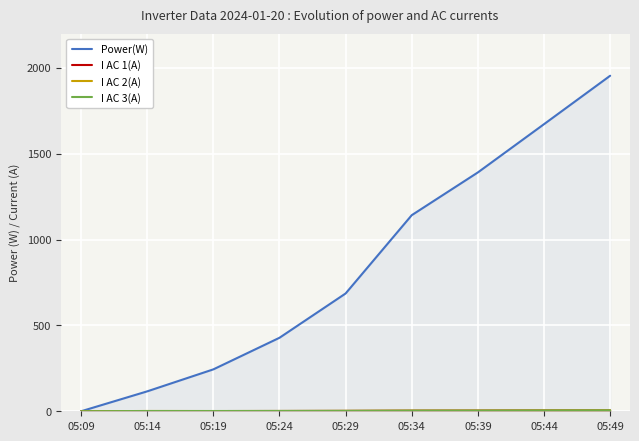

What is the difference between the second highest and minimum values in the I AC 1(A) series?

4.4